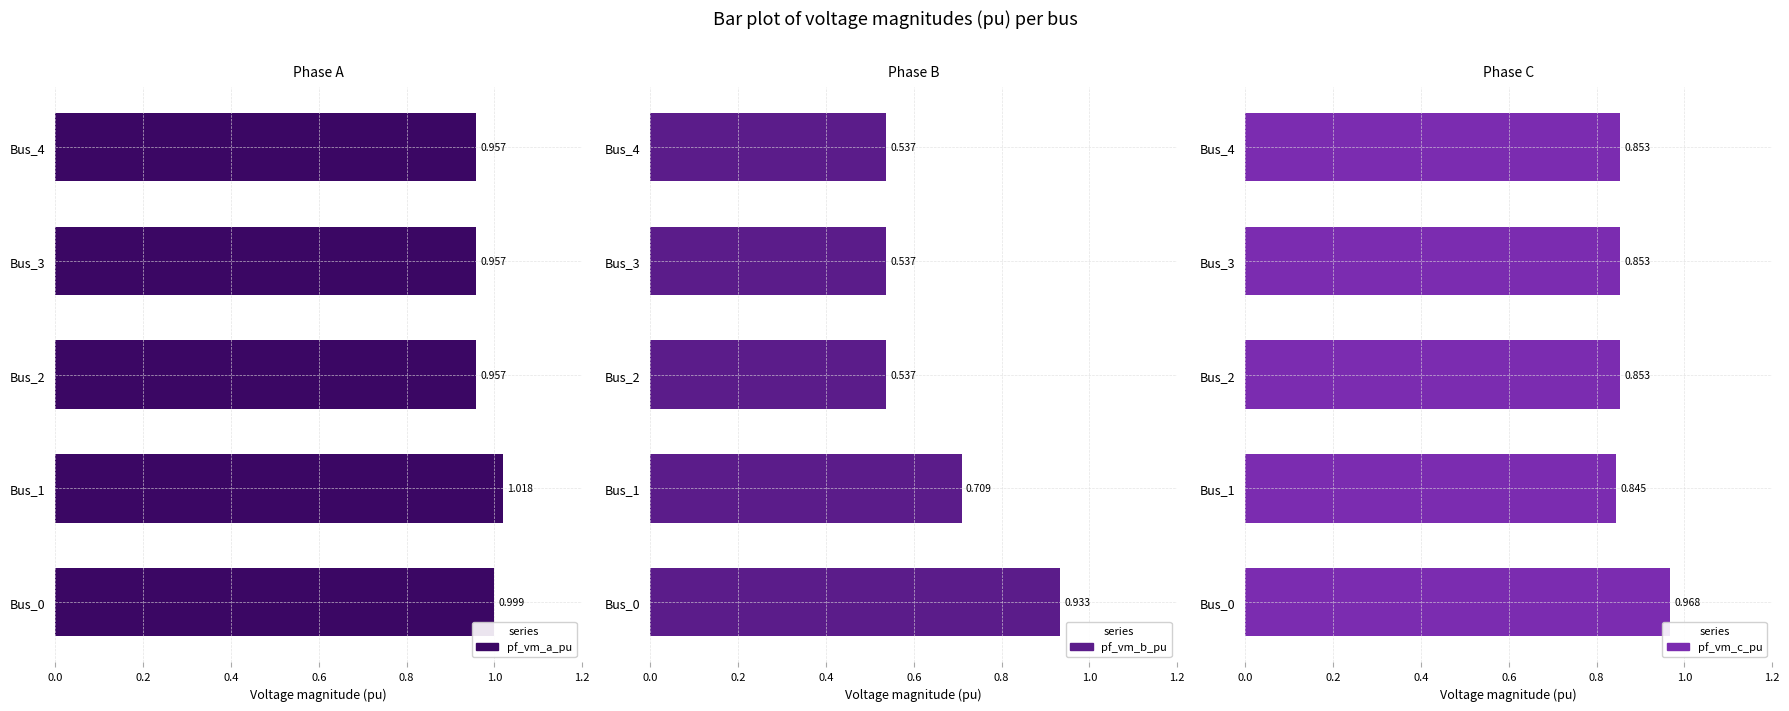

At Bus_1, list the series in order from largest to smallest.

pf_vm_a_pu, pf_vm_c_pu, pf_vm_b_pu